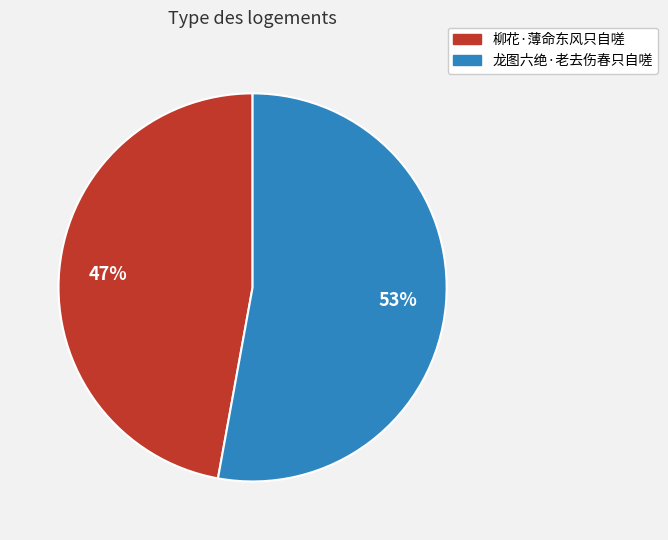

Between 龙图六绝·老去伤春只自嗟 and 柳花·薄命东风只自嗟, which is larger?

龙图六绝·老去伤春只自嗟